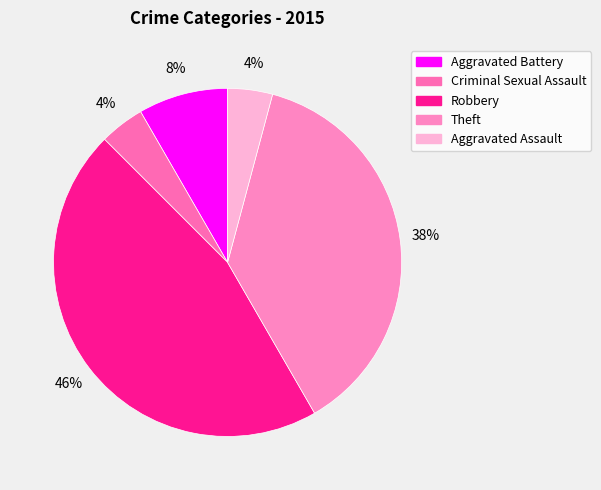

True or false: Criminal Sexual Assault accounts for 4% of the total.

True